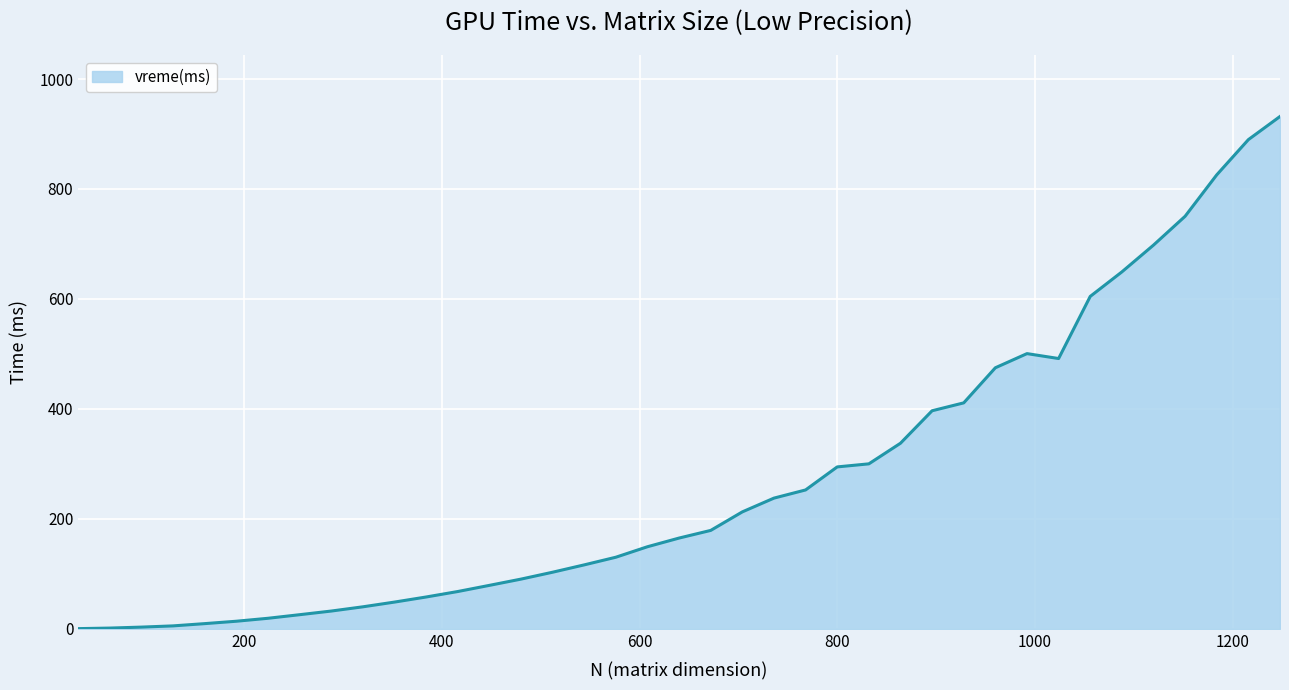

What is the greatest value displayed?

931.9